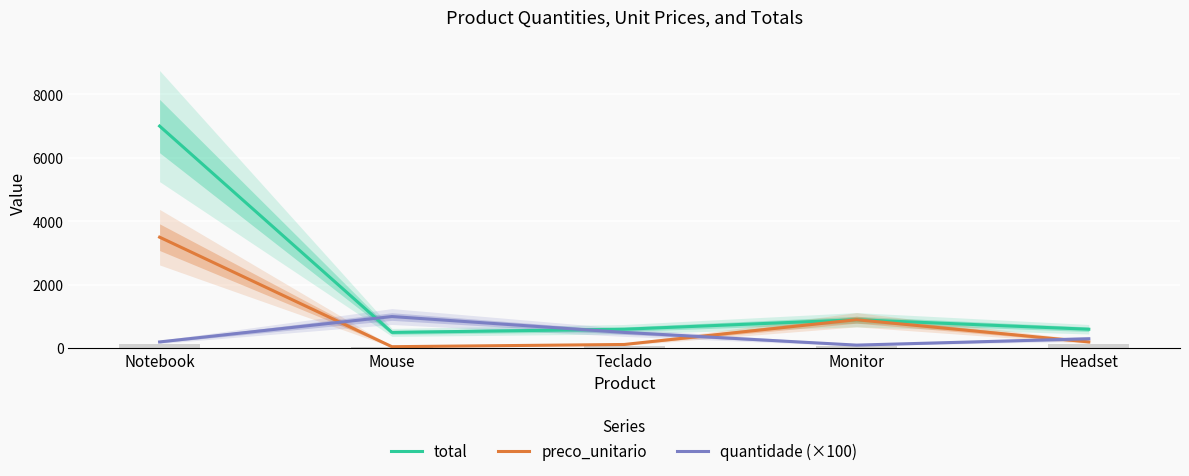

How many bars are there in total?

15